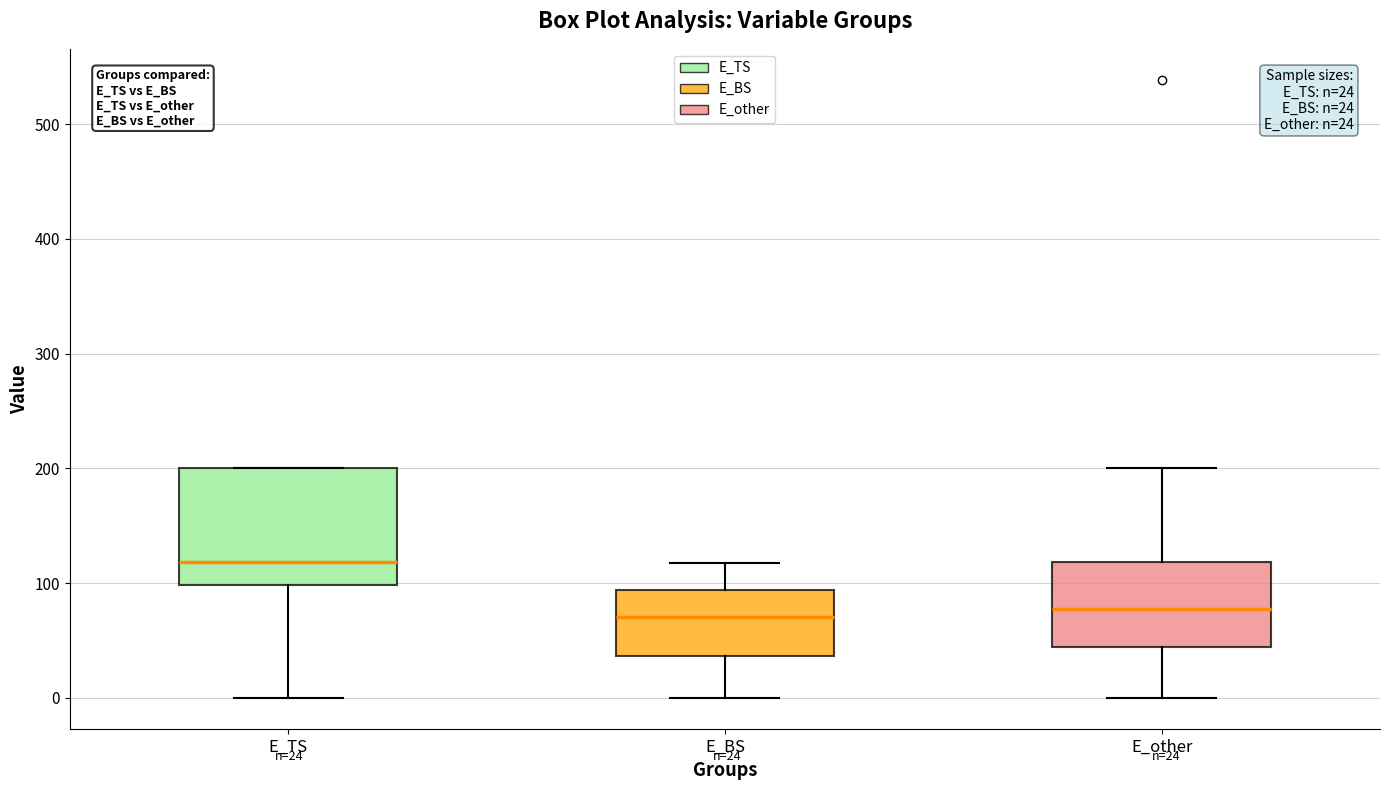

Comparing the boxes themselves (not the whiskers), which one is the tallest?

E_TS